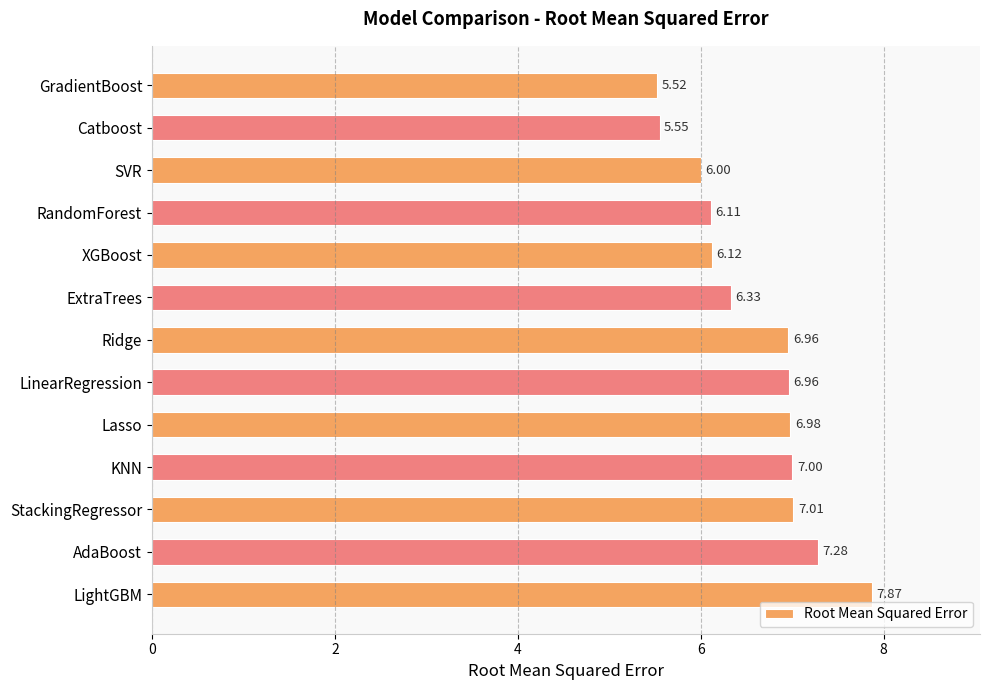

What is the change in value from XGBoost to AdaBoost?

+1.2